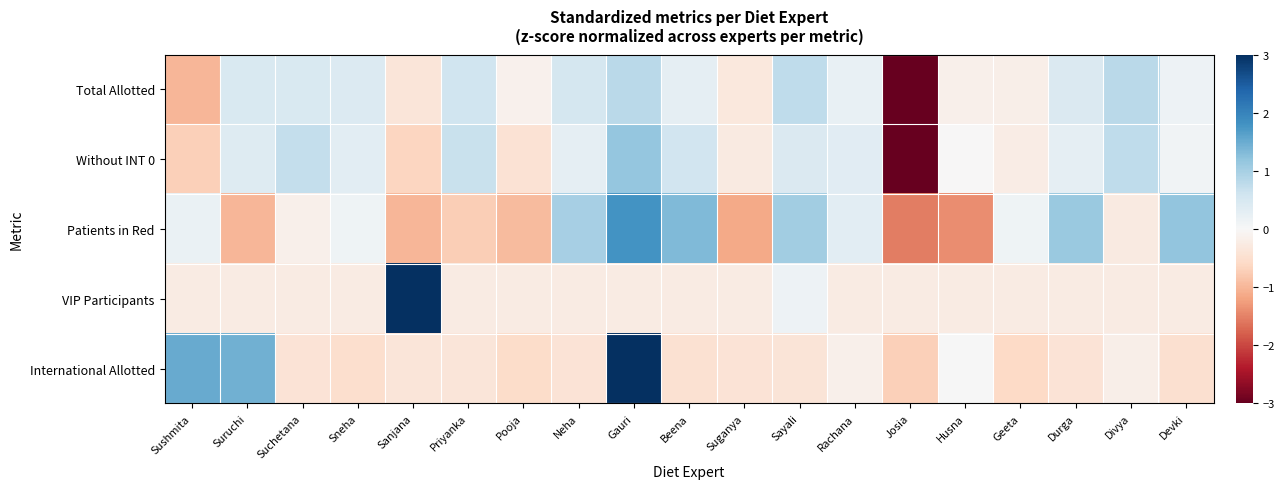

At which category is the sum across all series the highest?

Gauri